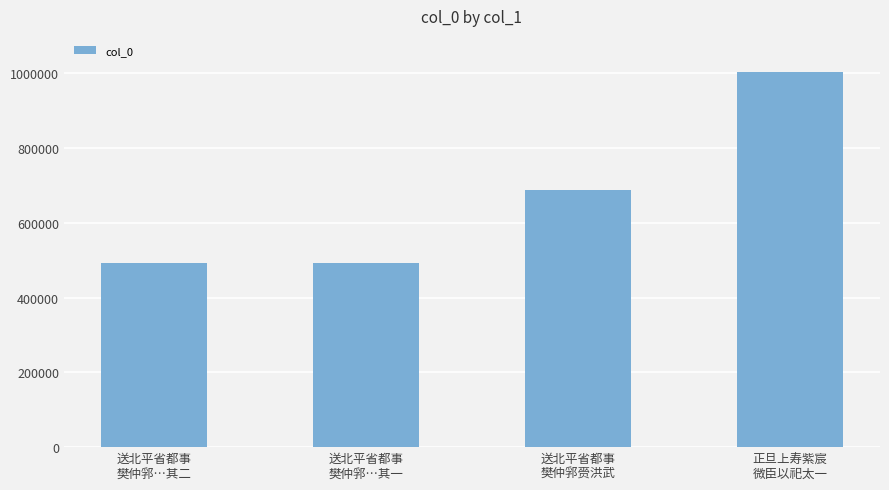

What is the sum of all values?

2675827